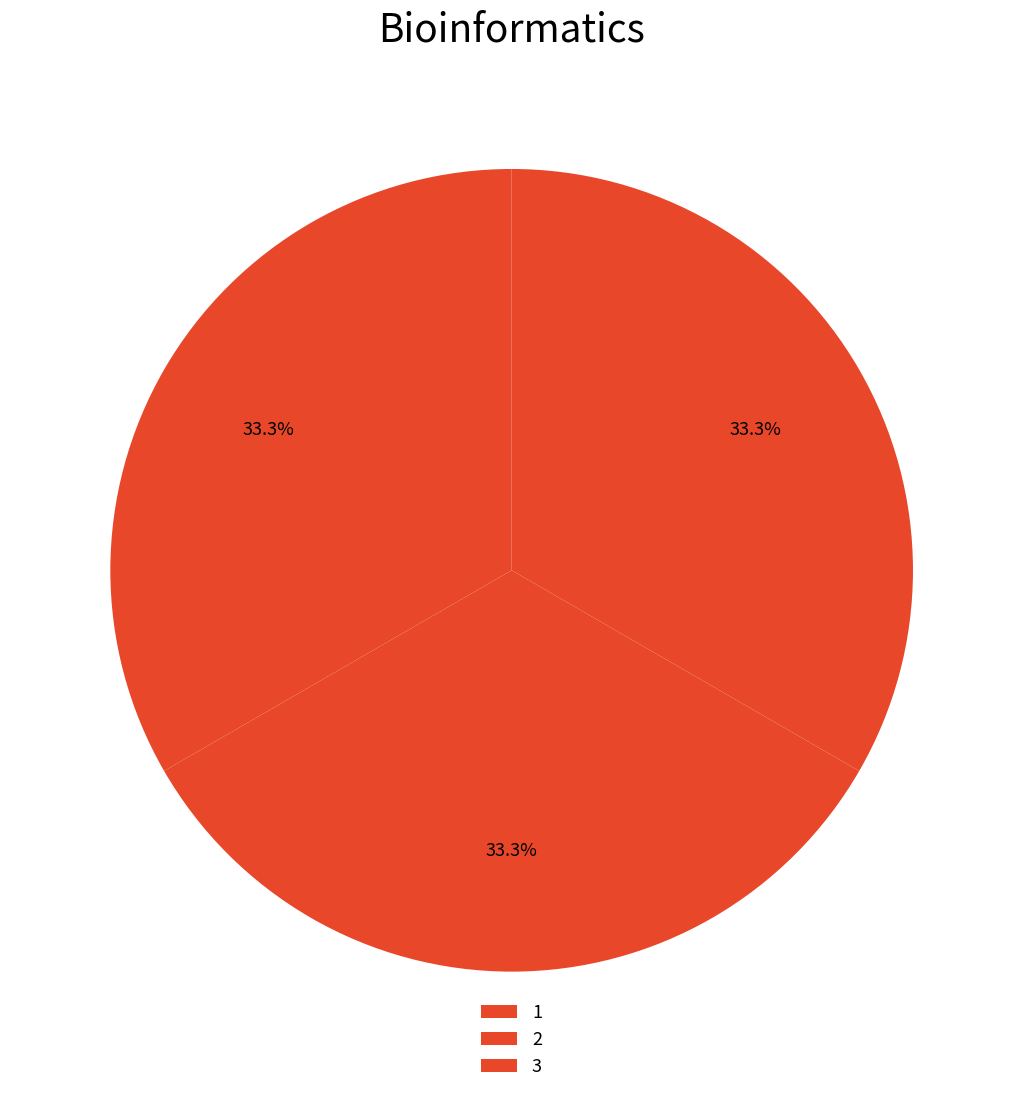

True or false: 3 accounts for 26% of the total.

False